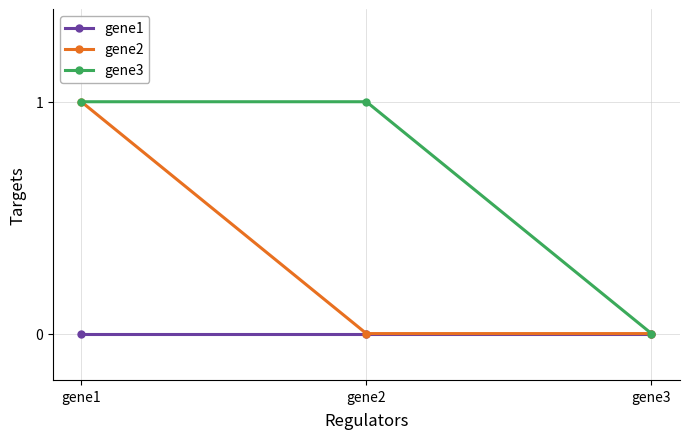

Rank the series by their average value, from lowest to highest.

gene1, gene2, gene3